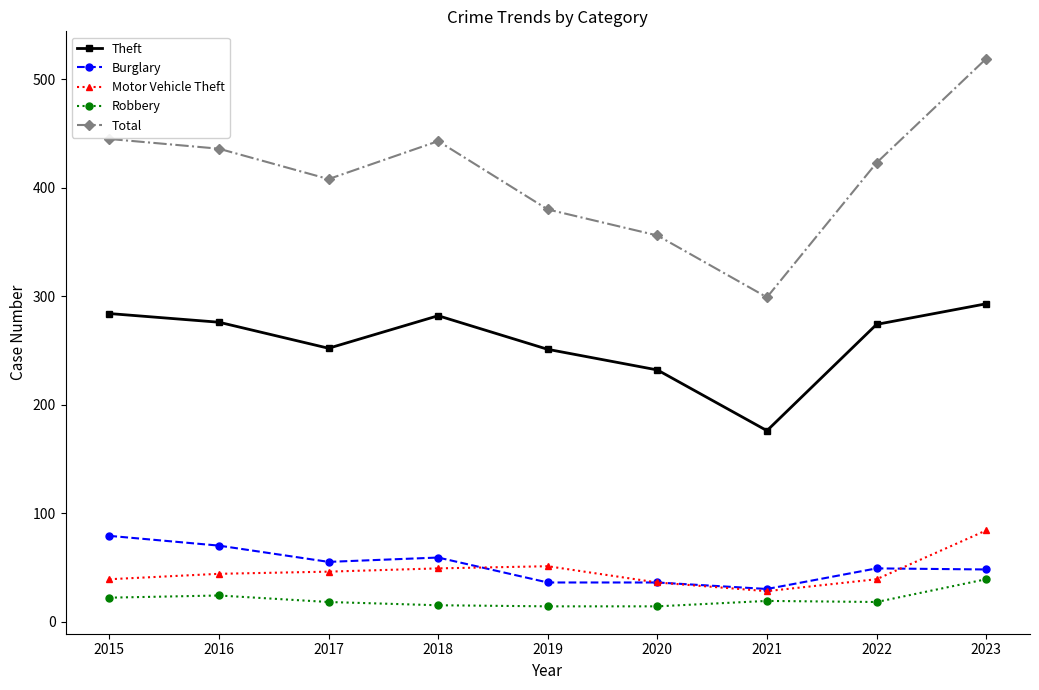

Which category has the lowest value in the Theft series?

2021